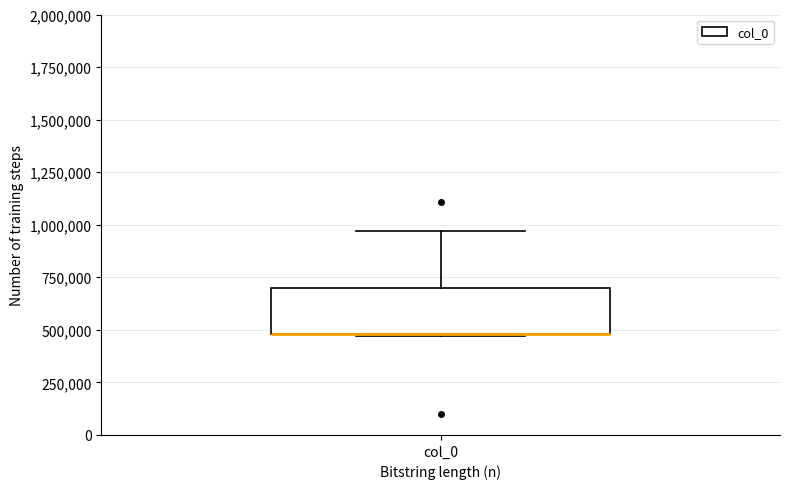

Where is the upper edge of the box for col_0 on the y-axis? The values are not printed on the chart, so give them approximately, as read against the axis.

700000